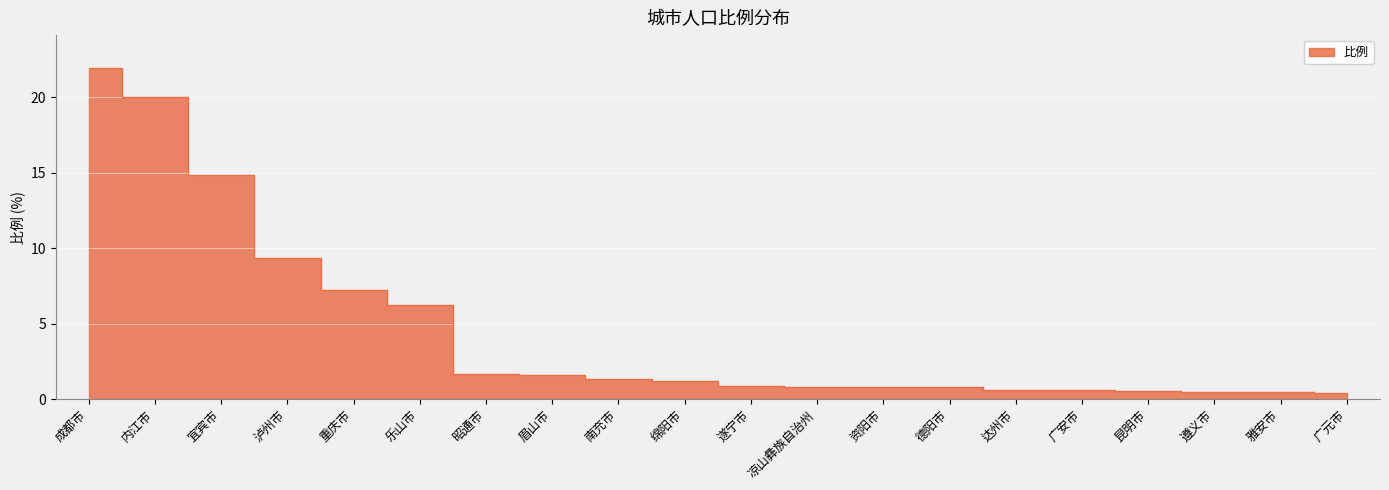

What is the change in value from 宜宾市 to 雅安市?

-14.3